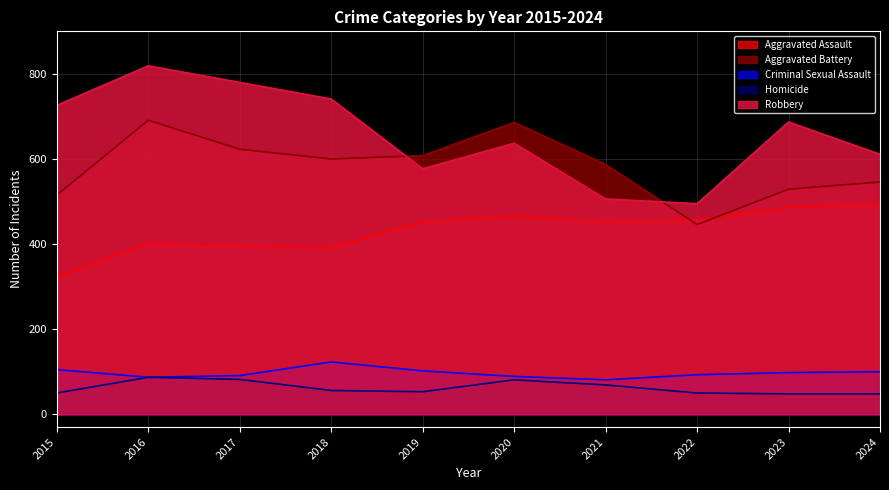

Reading left to right, transcribe all the data shown in this chart.

Aggravated Assault: 2015=323	2016=402	2017=396	2018=392	2019=452	2020=466	2021=452	2022=458	2023=486	2024=494
Aggravated Battery: 2015=515	2016=691	2017=623	2018=600	2019=608	2020=686	2021=587	2022=446	2023=529	2024=546
Criminal Sexual Assault: 2015=105	2016=87	2017=91	2018=123	2019=102	2020=89	2021=81	2022=93	2023=98	2024=100
Homicide: 2015=50	2016=87	2017=82	2018=56	2019=53	2020=81	2021=69	2022=50	2023=48	2024=48
Robbery: 2015=726	2016=819	2017=780	2018=741	2019=577	2020=637	2021=506	2022=495	2023=687	2024=611